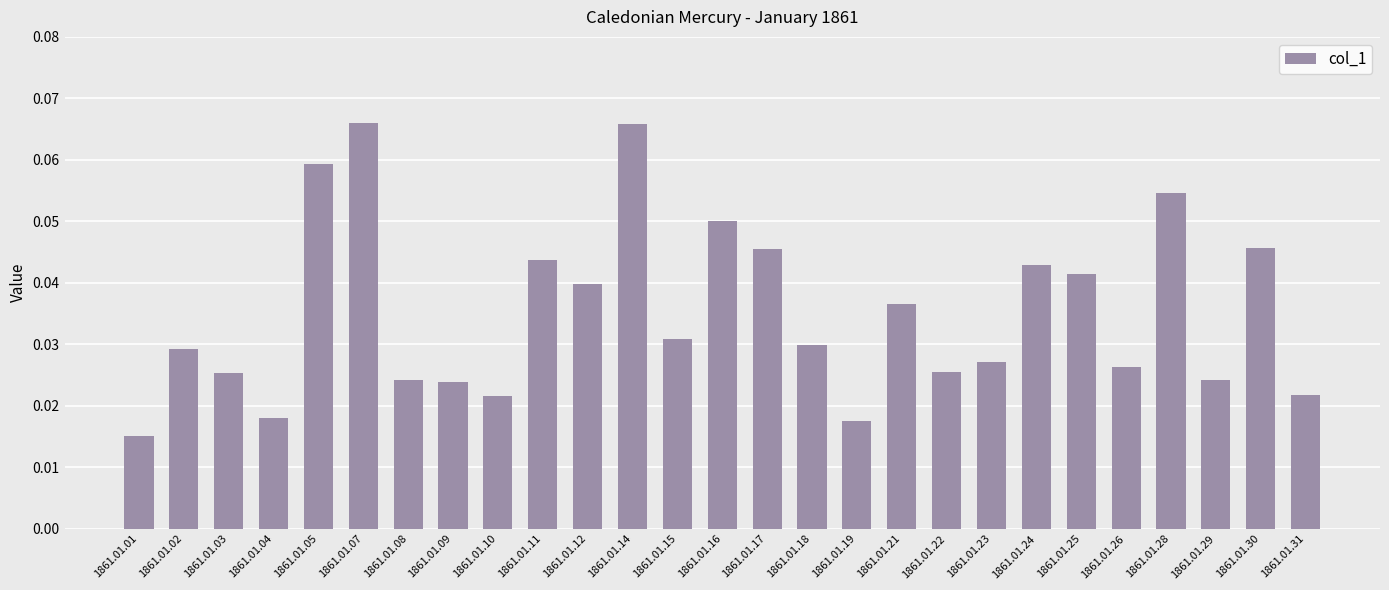

Which has a higher value, 1861.01.19 or 1861.01.25?

1861.01.25